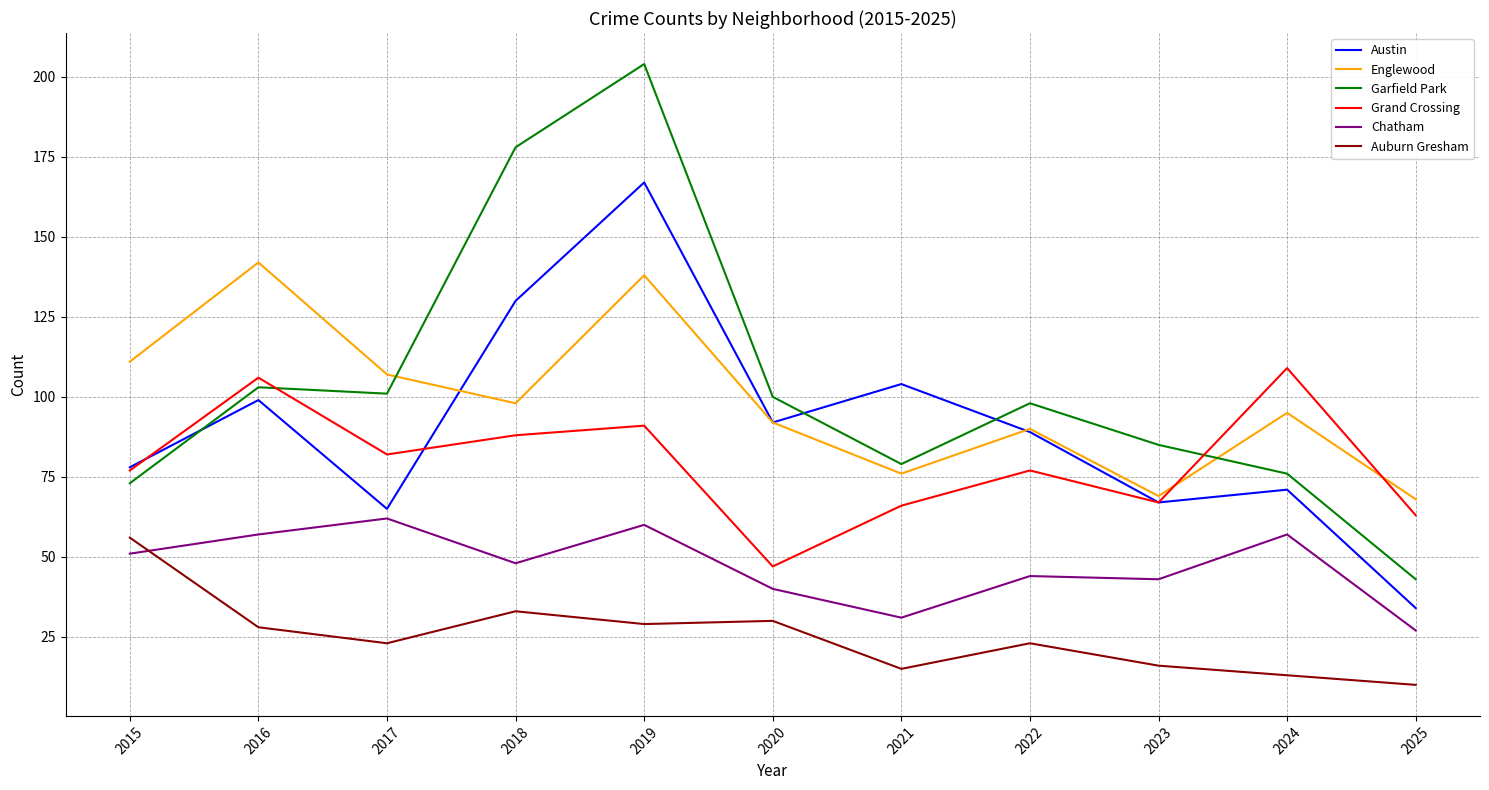

What is the greatest value displayed?

204